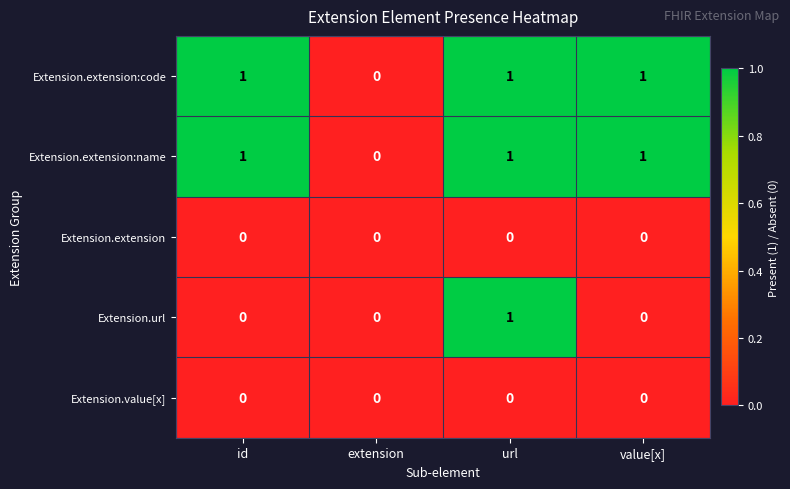

What is the greatest value displayed?

1